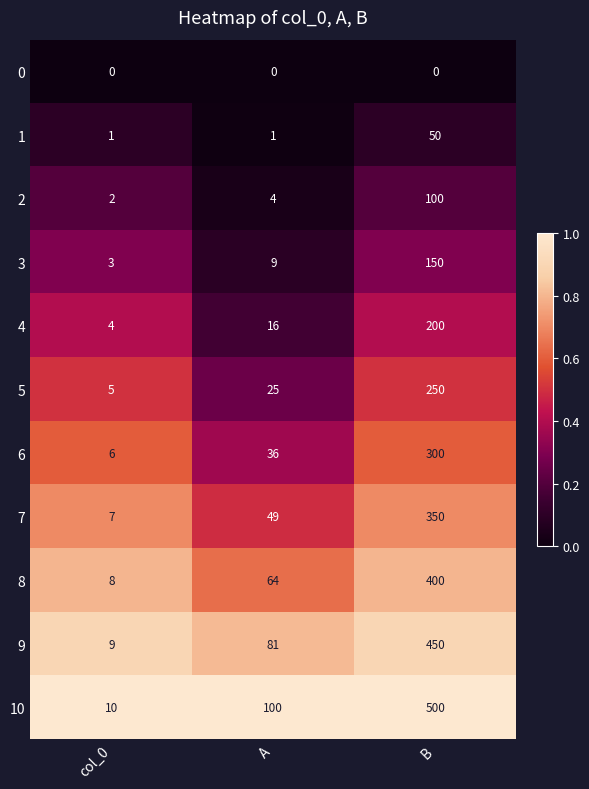

What is the highest value of the 10 series?

500